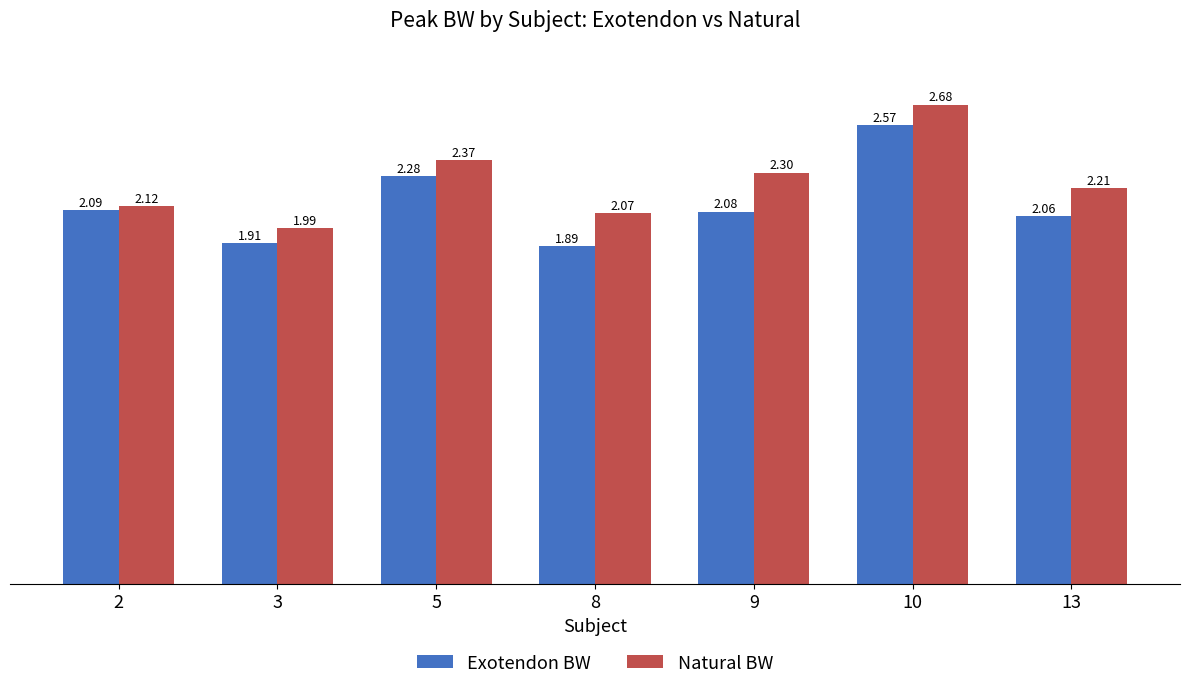

Rank the series at 13 from lowest to highest value.

Exotendon BW, Natural BW